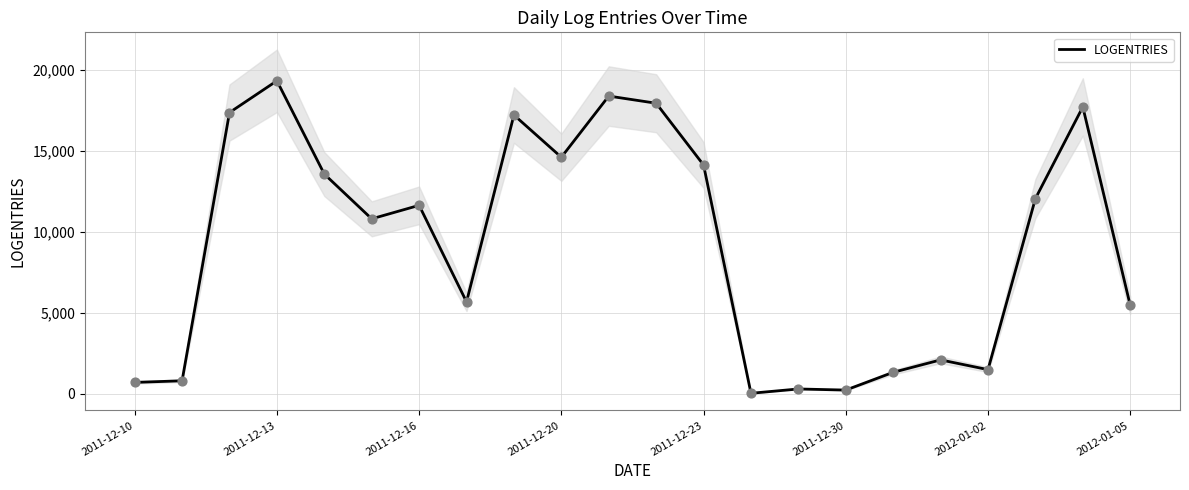

What is the maximum value for LOGENTRIES?

19314